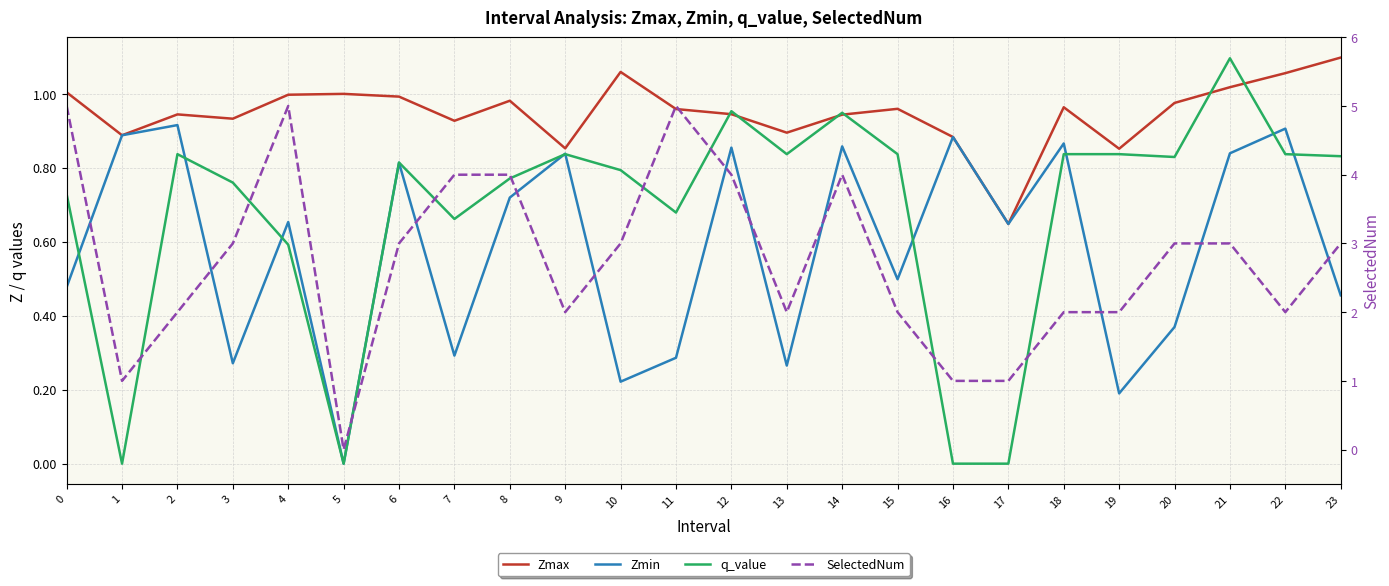

The SelectedNum series shows 1.0 at 19. True or false?

False